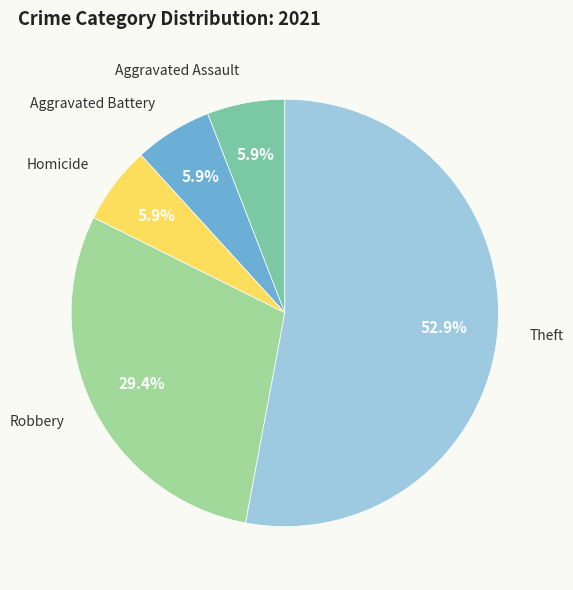

Is there any slice that represents more than half of the pie?

Yes